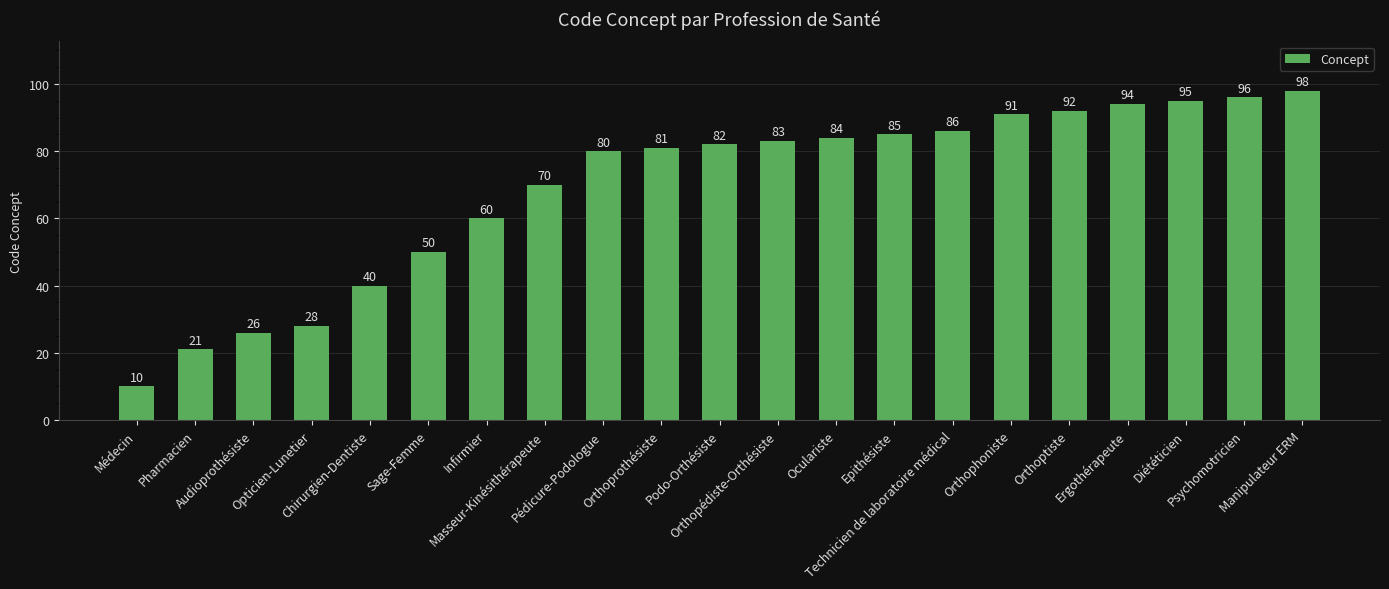

What is the minimum value shown in the chart?

10